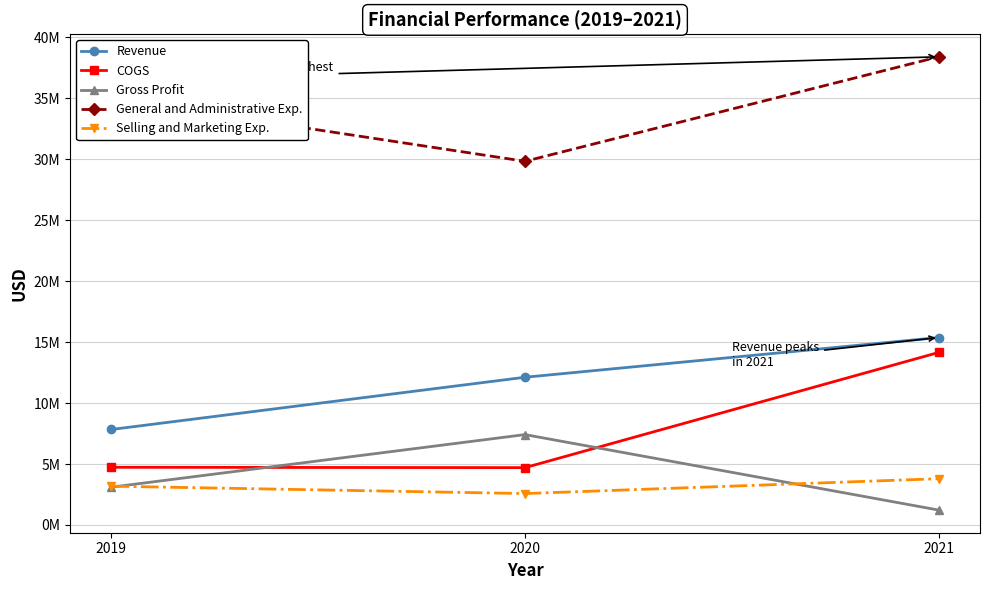

Count the Selling and Marketing Exp. values in the range 2577000 to 3796000.

3